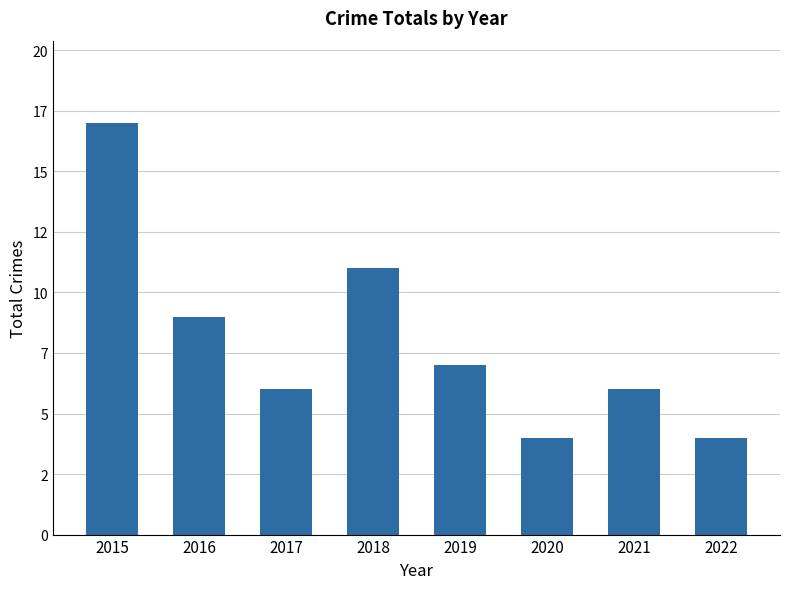

List the labels in order of value, smallest first.

2020, 2022, 2017, 2021, 2019, 2016, 2018, 2015